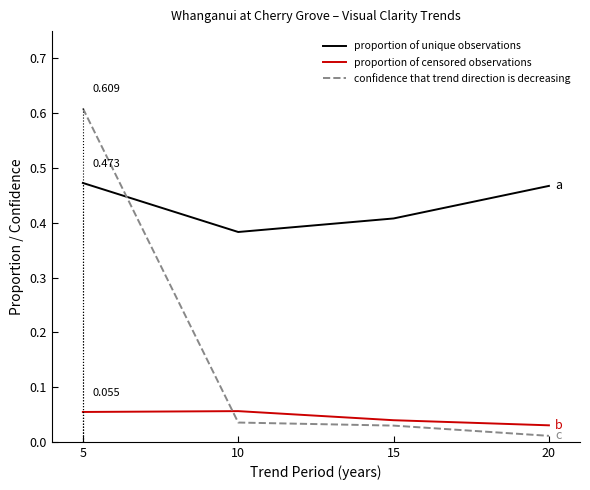

Which series has the widest spread of values?

confidence that trend direction is decreasing